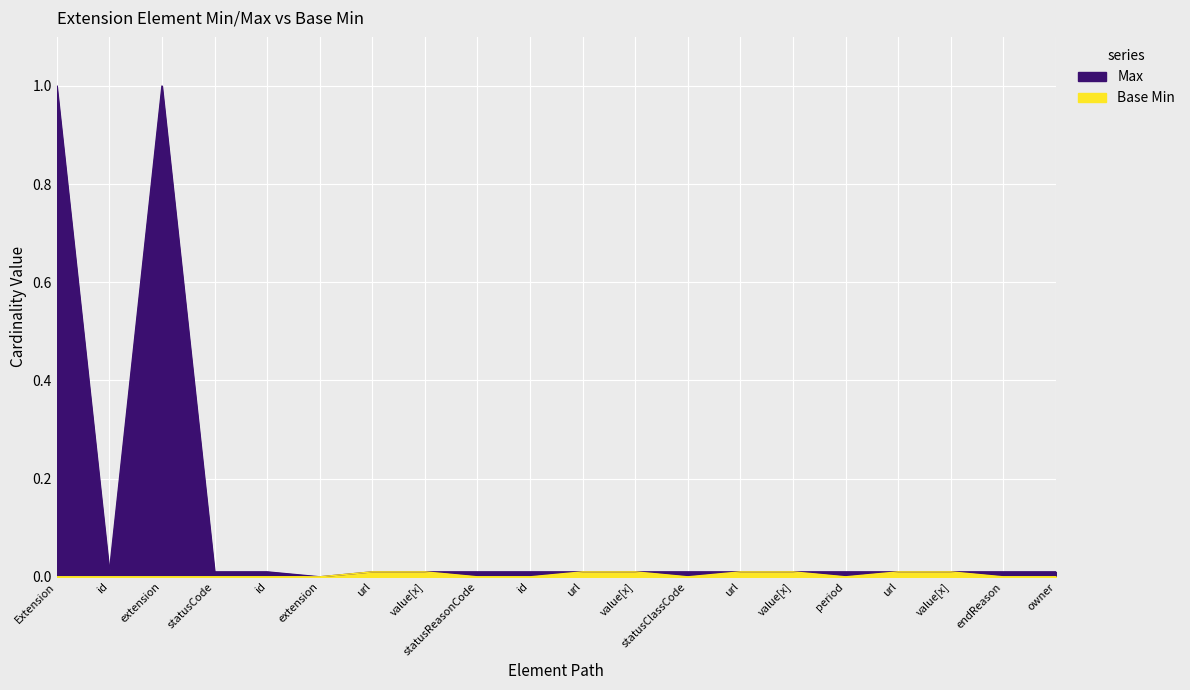

True or false: Base Min and Max intersect in this chart.

False